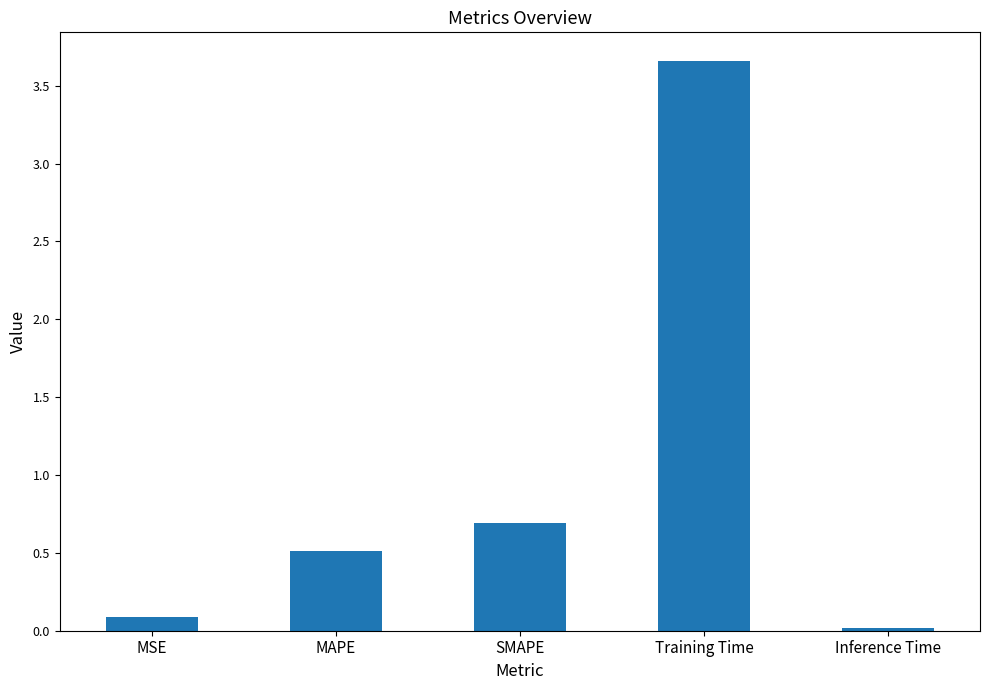

What is the value of the 3rd bar from the left?

0.7